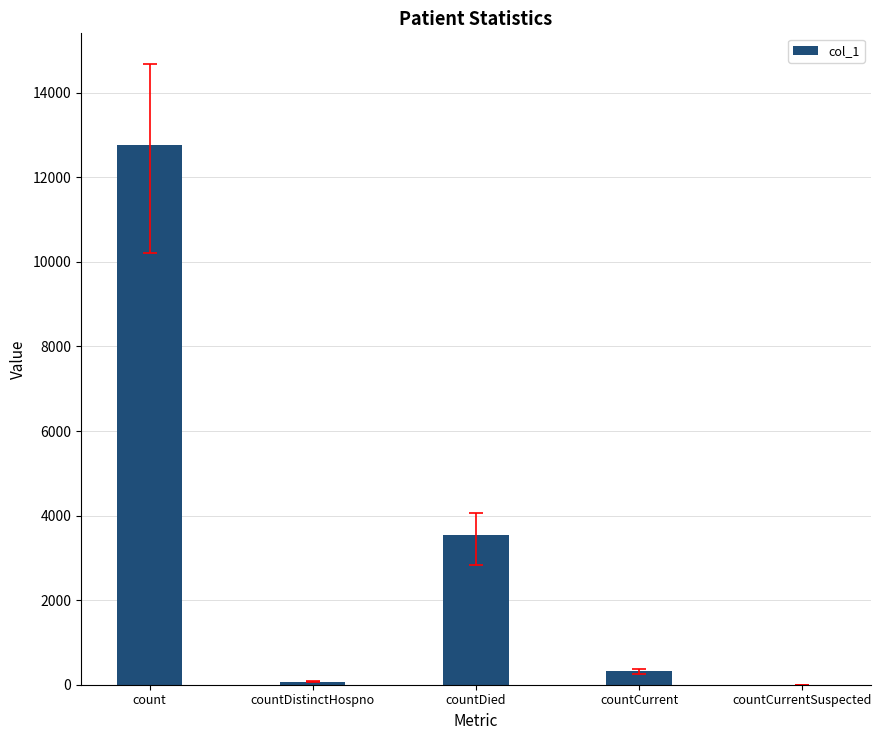

Reading left to right, extract all data points from this chart.

count=12759	countDistinctHospno=75	countDied=3536	countCurrent=319	countCurrentSuspected=0